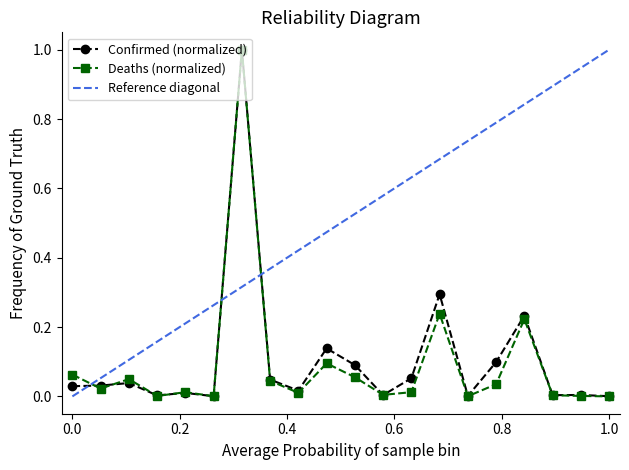

True or false: Confirmed (normalized) has more than 2 points higher than both neighbors.

True